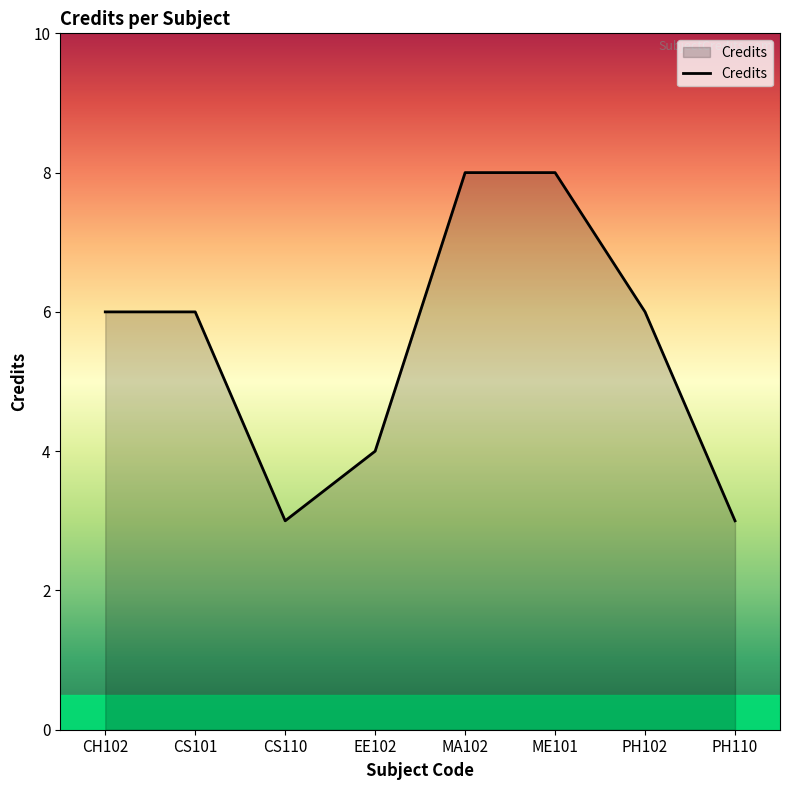

Reading left to right, list all the values displayed in this chart.

6	6	3	4	8	8	6	3